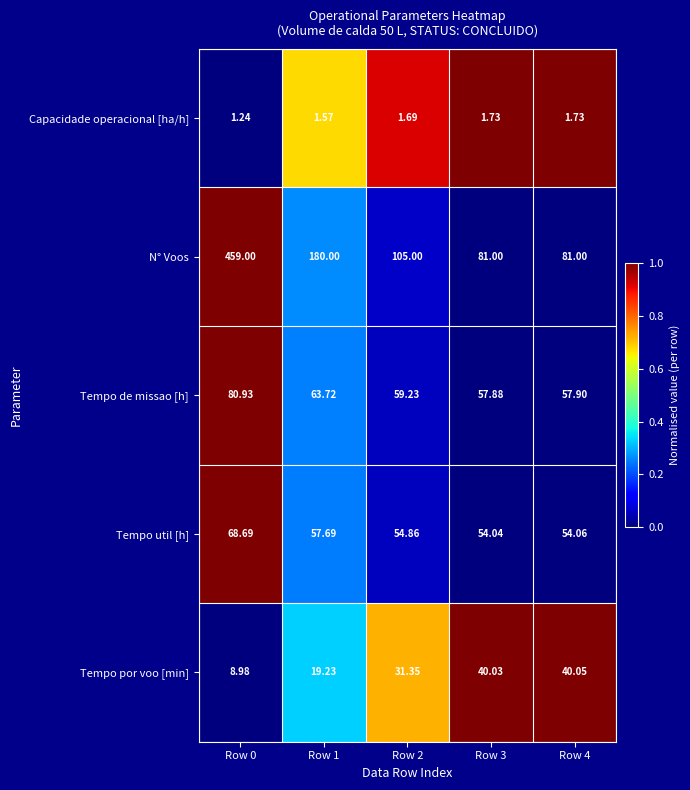

Which series has the widest spread of values?

N° Voos